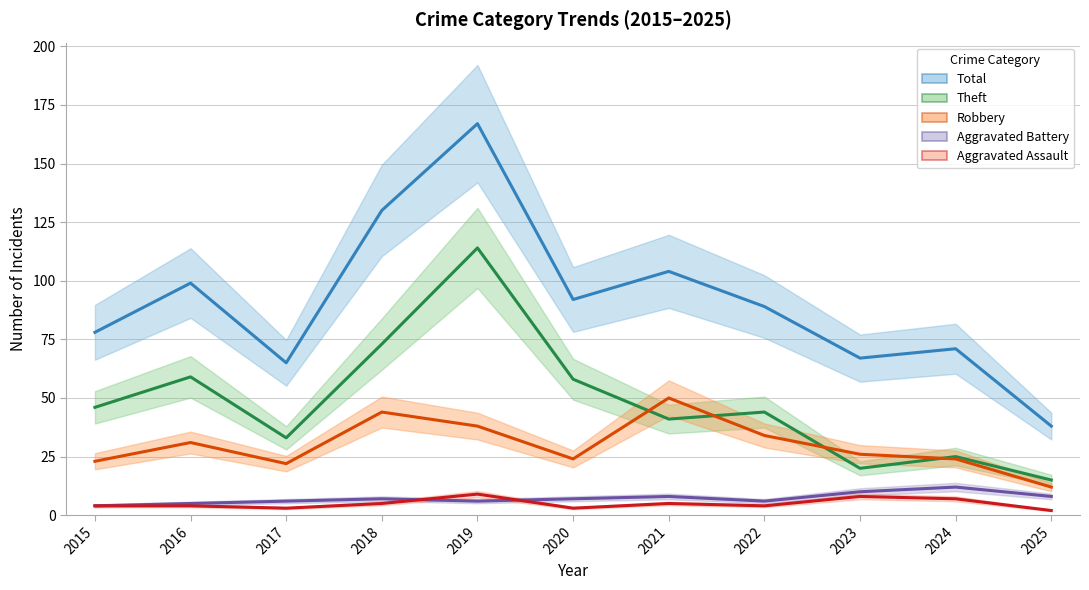

At which label does Aggravated Assault first exceed 4?

2018